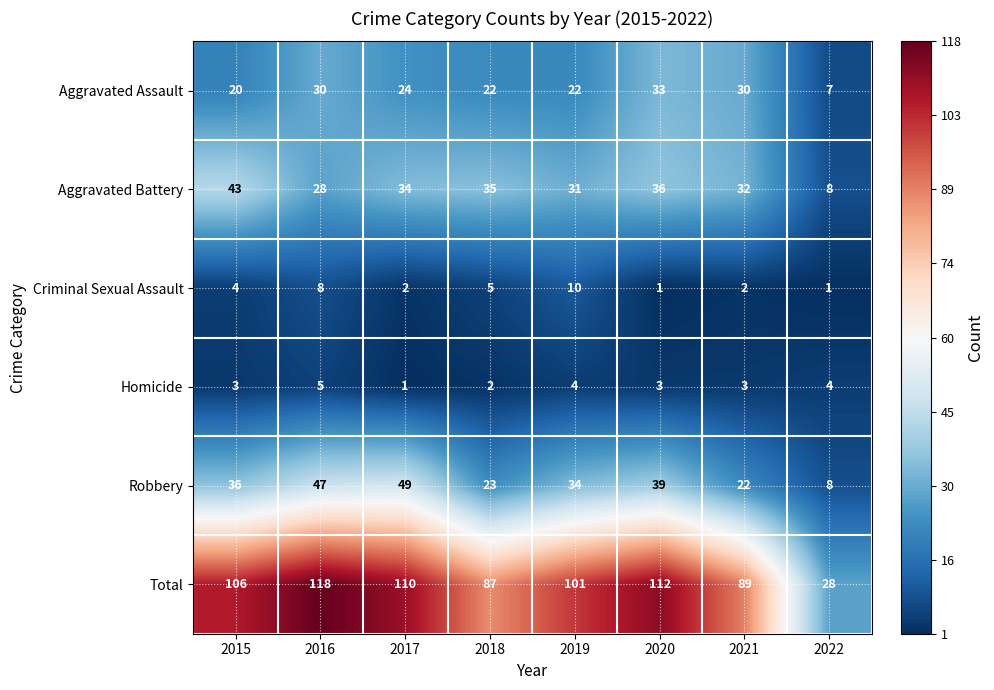

What value does the Total series have at 2015?

106